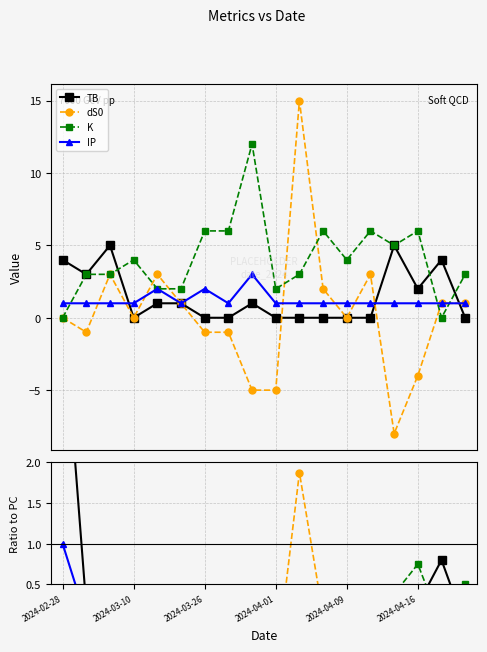

Rank the series at 2024-03-26 from lowest to highest value.

dS0, TB, IP, K